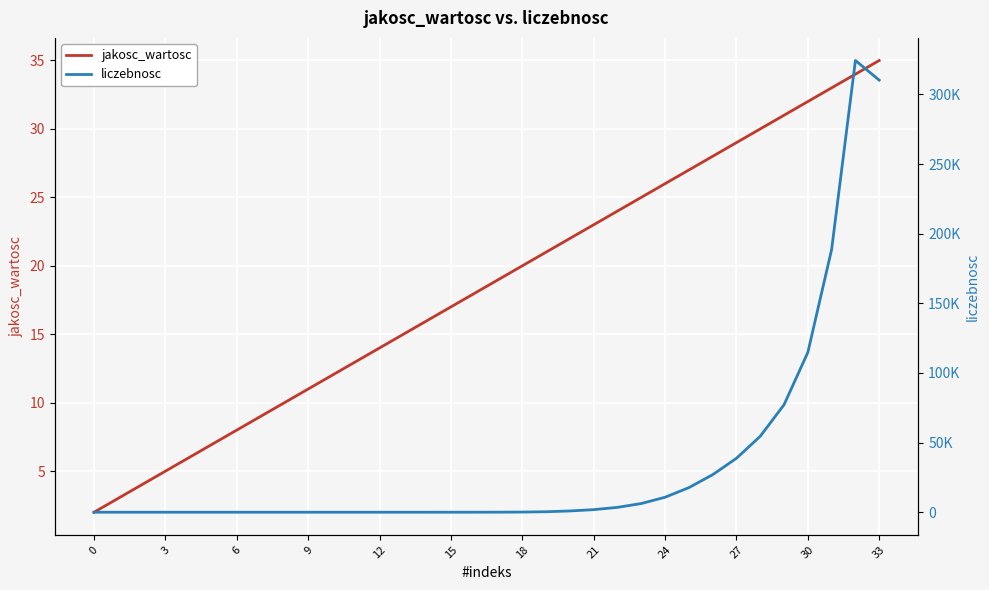

Rank the series by their maximum value, from highest to lowest.

liczebnosc, jakosc_wartosc